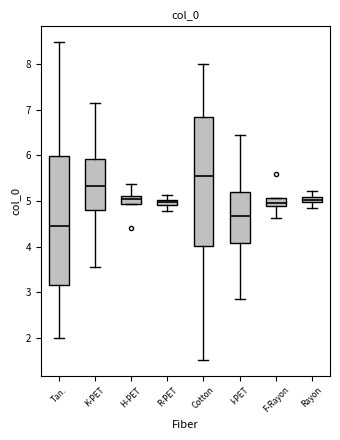

Where does the median line of the box for F-Rayon sit on the y-axis? The values are not printed on the chart, so give them approximately, as read against the axis.

5.0